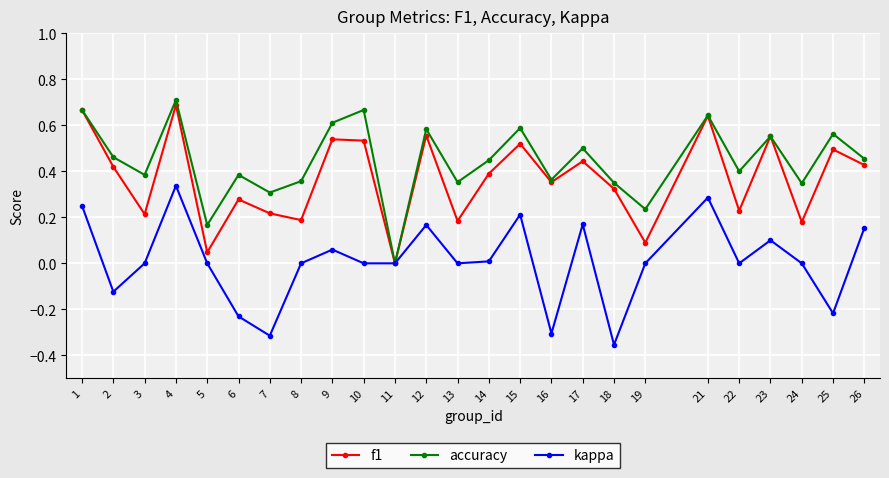

Does the chart have visible grid lines?

Yes